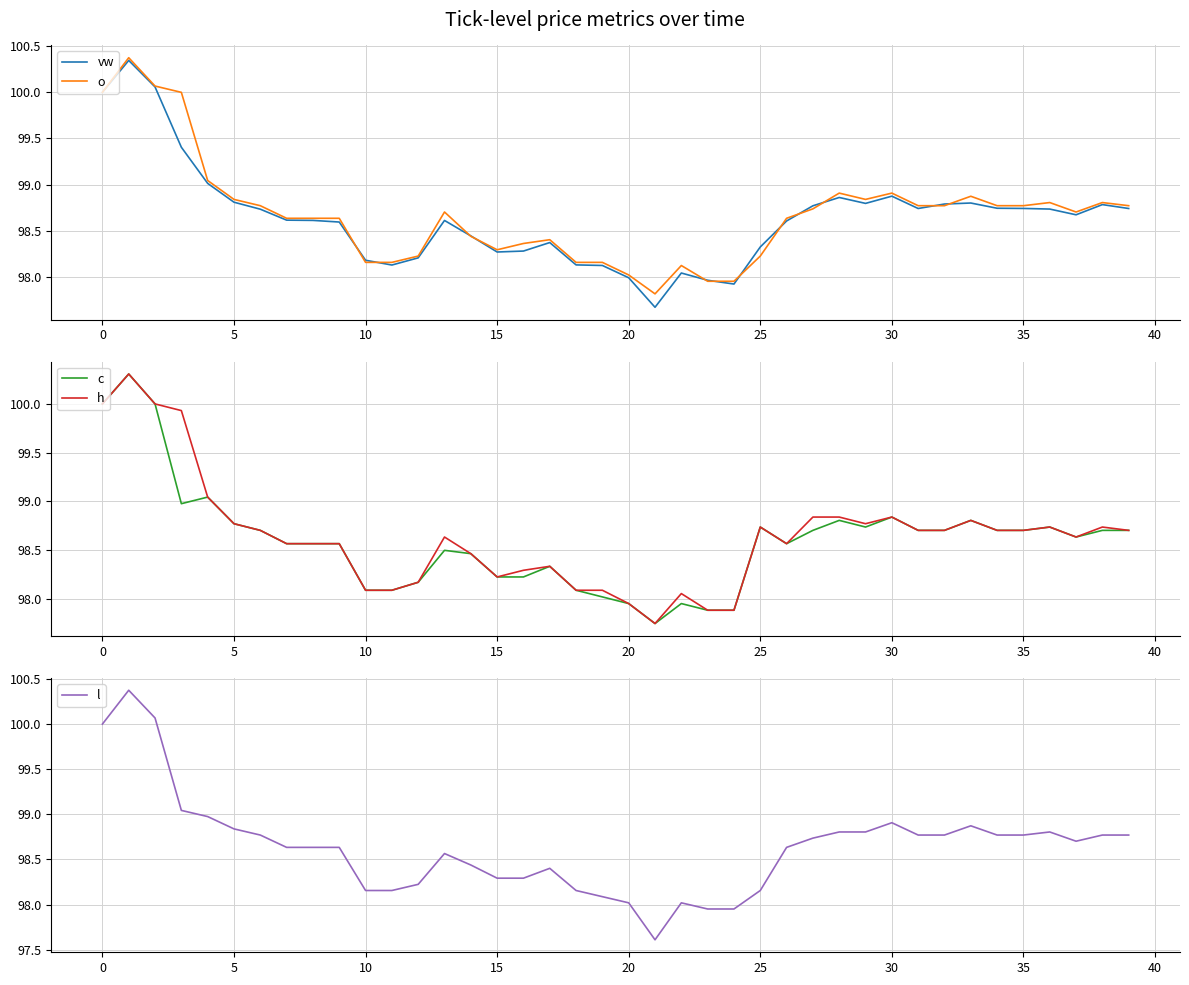

At which category does h reach its first local valley?

15